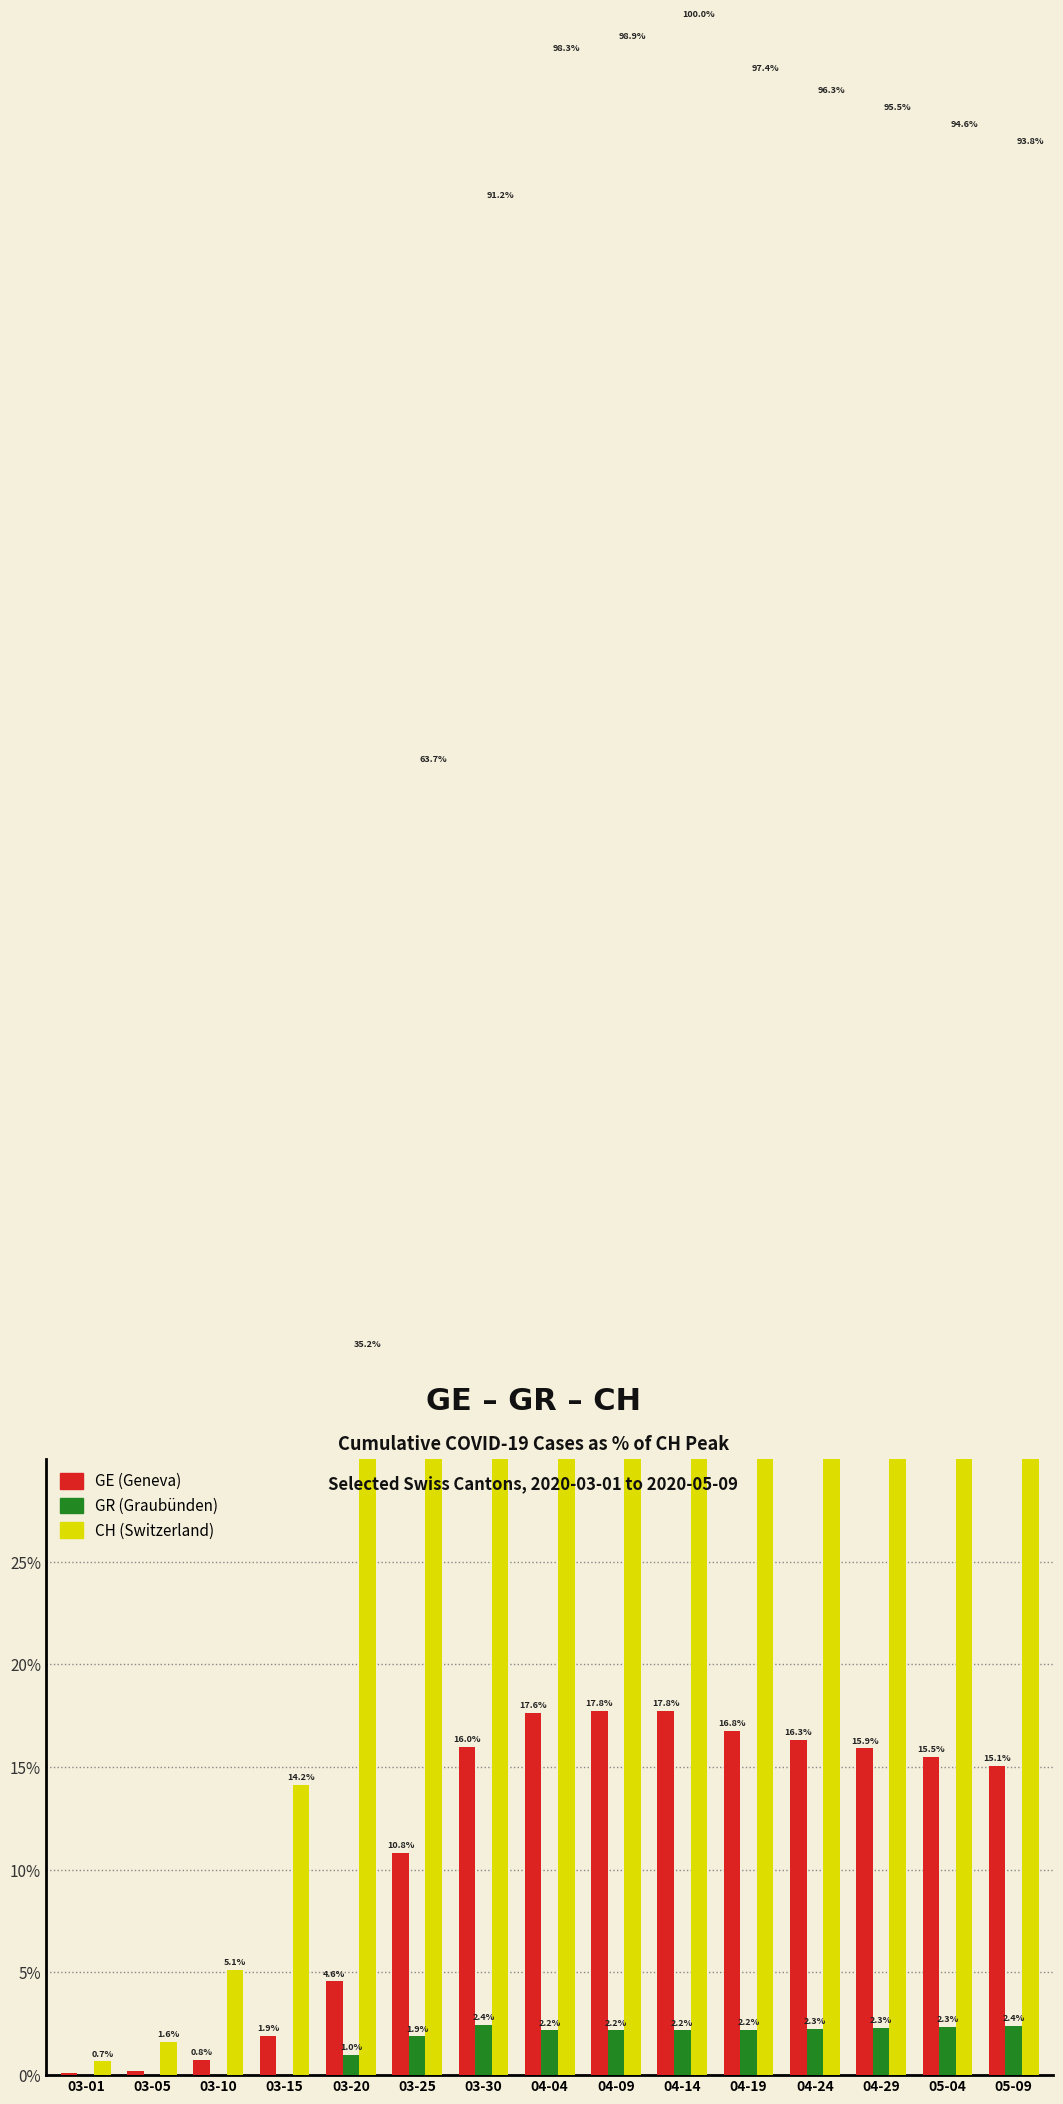

What is the minimum value for CH?

0.7